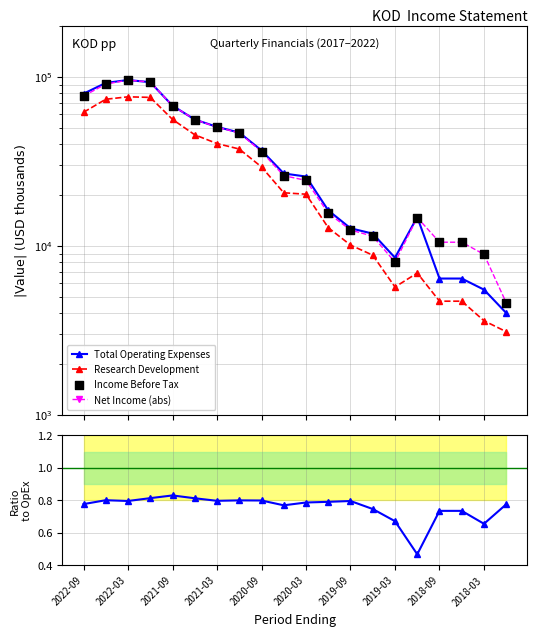

Which series reaches the maximum Y coordinate?

Total Operating Expenses